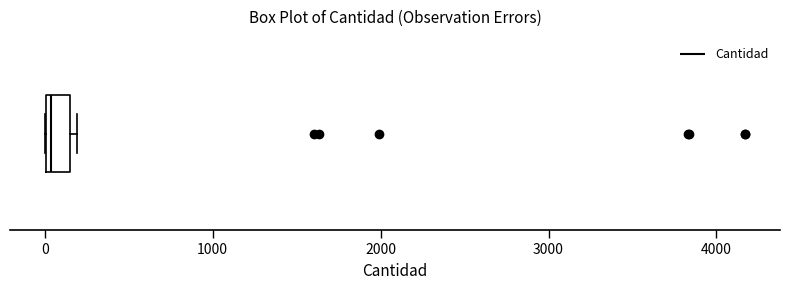

Where is the left edge of the box on the x-axis? The values are not printed on the chart, so give them approximately, as read against the axis.

0